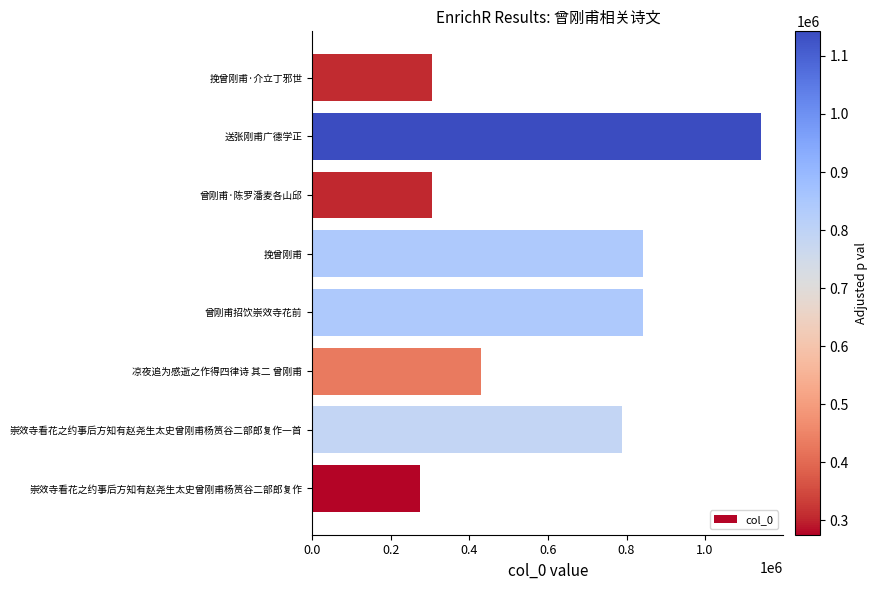

What is the change in value from 曾刚甫招饮崇效寺花前 to 曾刚甫·陈罗潘麦各山邱?

-537446